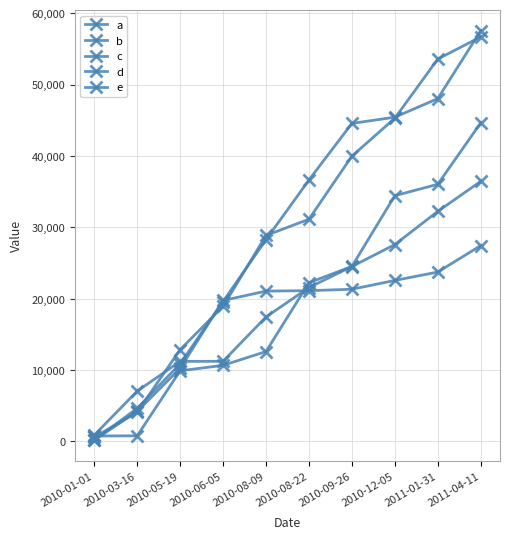

Does the chart have visible grid lines?

Yes